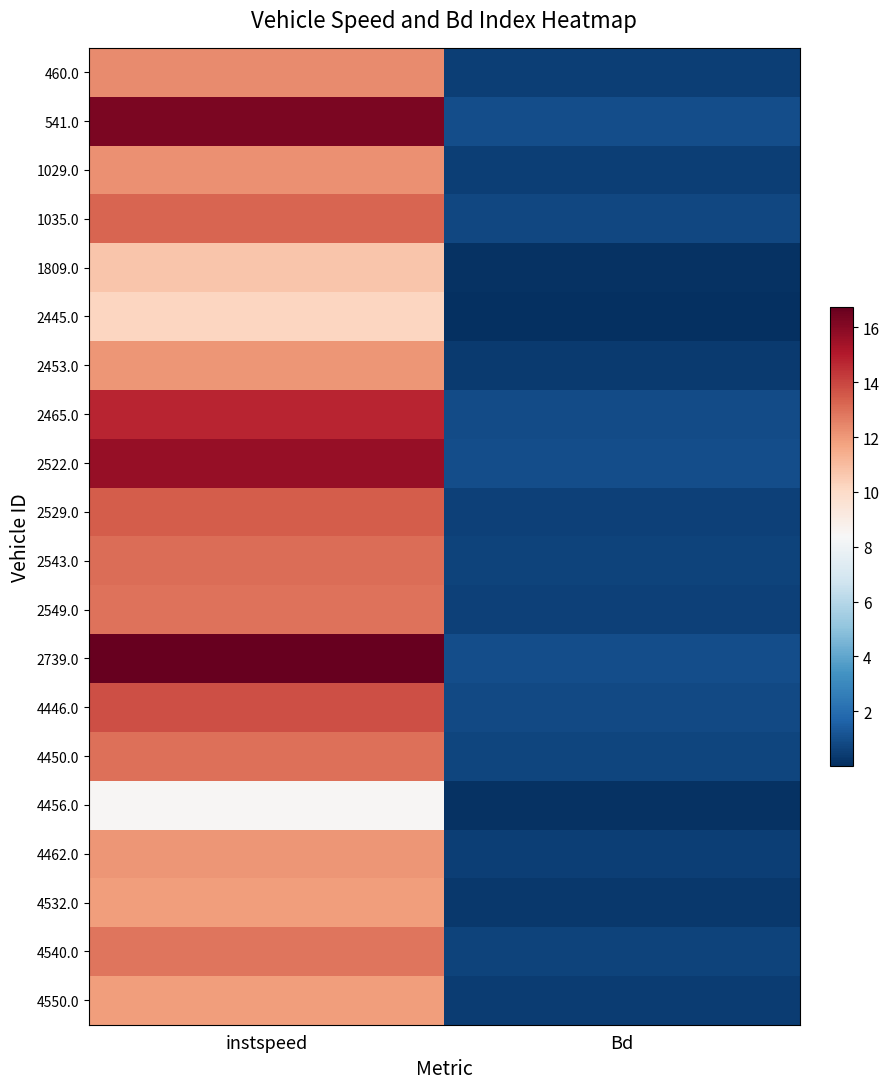

Reading left to right, transcribe all the data shown in this chart.

460.0: instspeed=12.3	Bd=0.5
541.0: instspeed=16.3	Bd=1.0
1029.0: instspeed=12.2	Bd=0.5
1035.0: instspeed=13.2	Bd=0.8
1809.0: instspeed=10.7	Bd=0.1
2445.0: instspeed=10.2	Bd=0.0
2453.0: instspeed=12.1	Bd=0.4
2465.0: instspeed=14.8	Bd=0.9
2522.0: instspeed=15.7	Bd=1.0
2529.0: instspeed=13.5	Bd=0.6
2543.0: instspeed=13.1	Bd=0.6
2549.0: instspeed=12.9	Bd=0.6
2739.0: instspeed=16.7	Bd=1.0
4446.0: instspeed=13.8	Bd=0.8
4450.0: instspeed=13.0	Bd=0.7
4456.0: instspeed=8.5	Bd=0.1
4462.0: instspeed=12.0	Bd=0.5
4532.0: instspeed=11.9	Bd=0.3
4540.0: instspeed=12.8	Bd=0.6
4550.0: instspeed=11.9	Bd=0.5